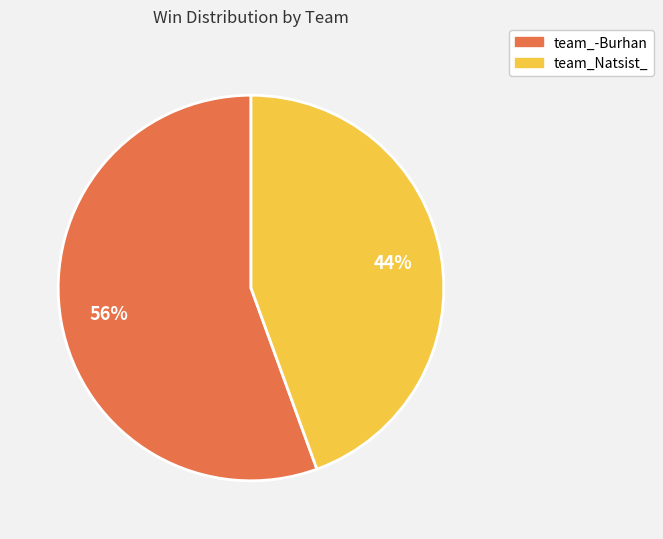

What is the ratio of the value at team_Natsist_ to the value at team_-Burhan?

0.8